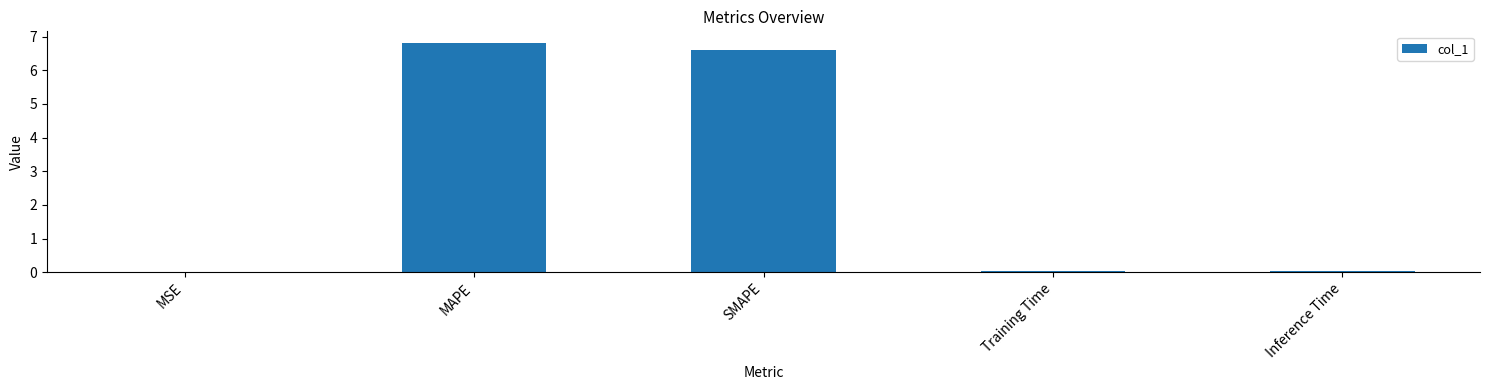

Between Inference Time and SMAPE, which is larger?

SMAPE